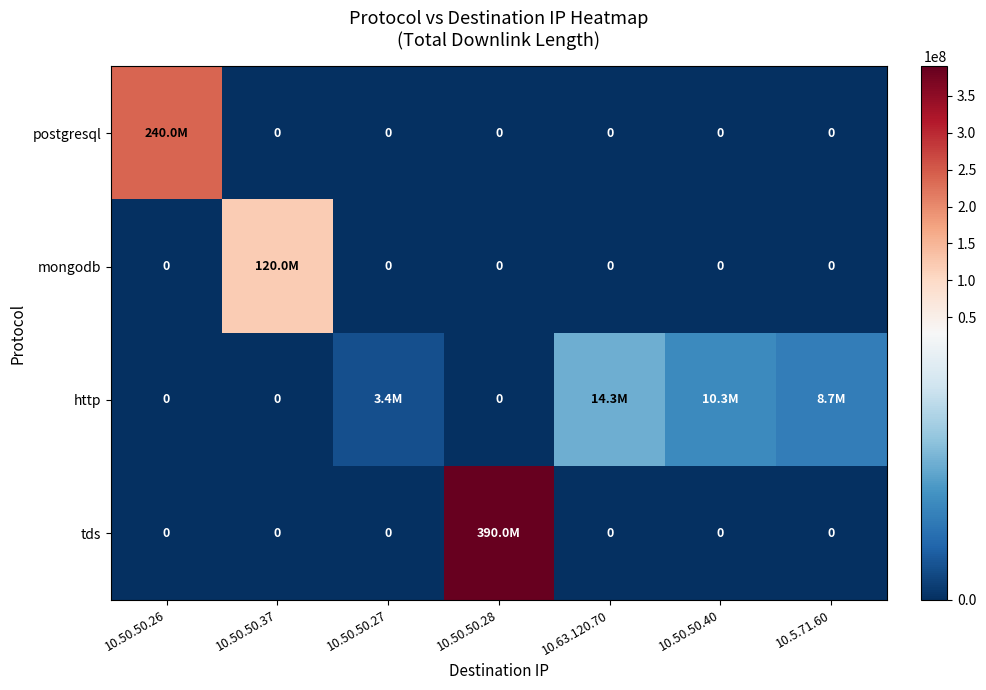

Between 10.50.50.37 and 10.63.120.70, which is larger?

10.50.50.37